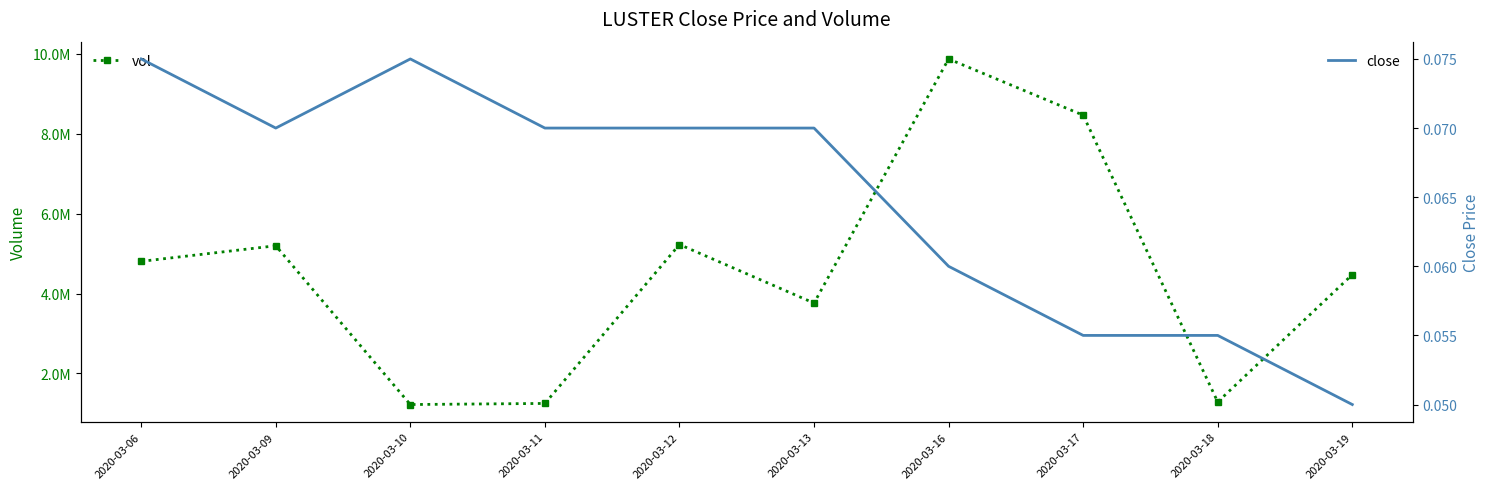

What is the average value of the vol series?

4556080.0